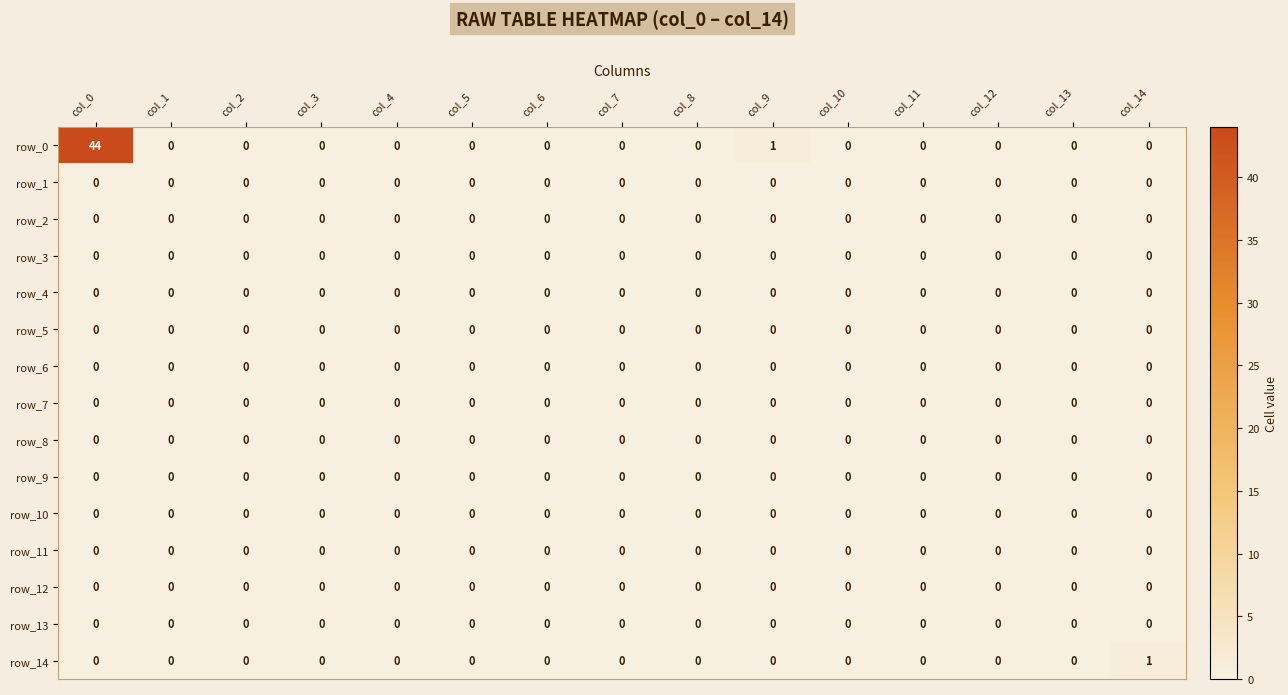

The row_3 series shows 0 at col_10. True or false?

True